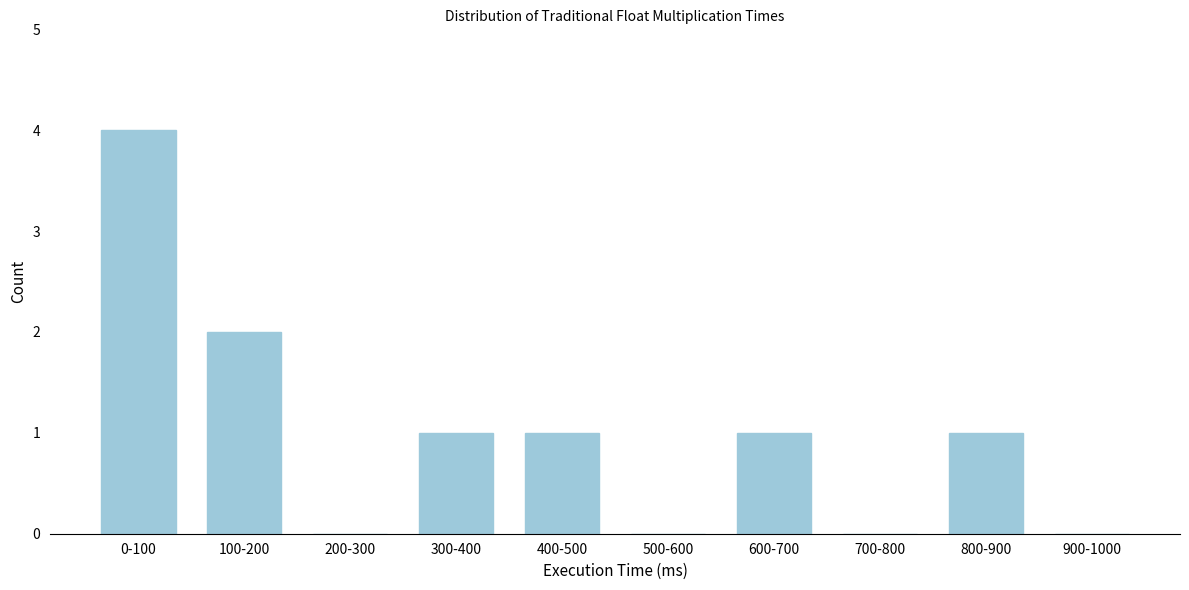

Reading left to right, extract all data points from this chart.

0-100=4	100-200=2	200-300=0	300-400=1	400-500=1	500-600=0	600-700=1	700-800=0	800-900=1	900-1000=0